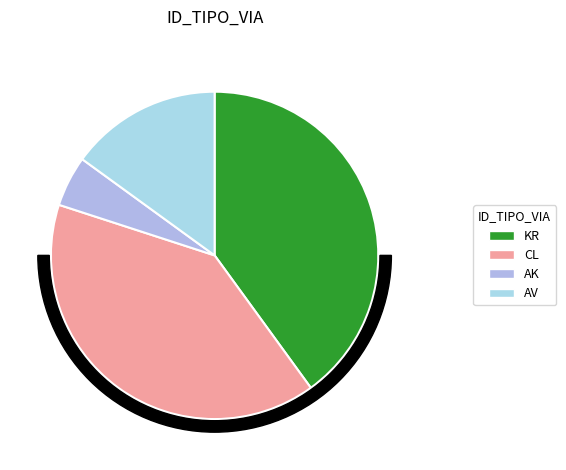

Is the sum of AV and CL greater than half?

Yes